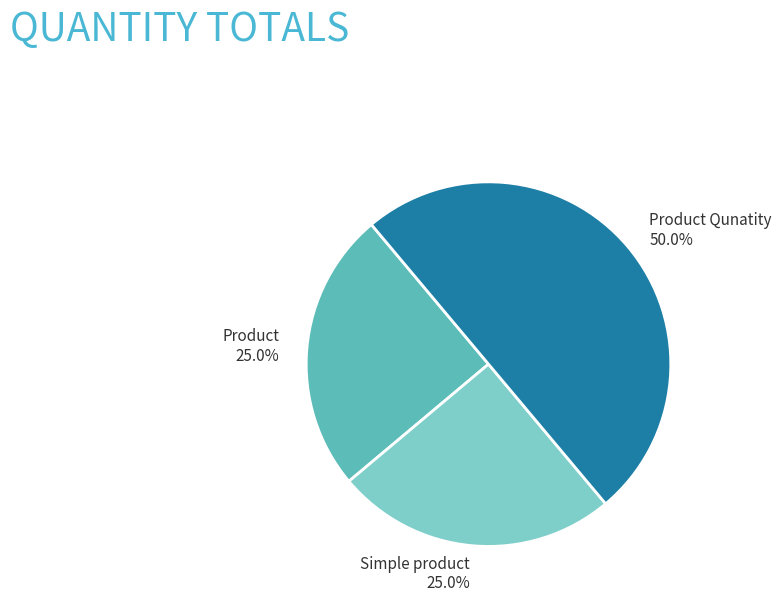

Combined, what portion of the pie is Simple product and Product Qunatity?

75.0%